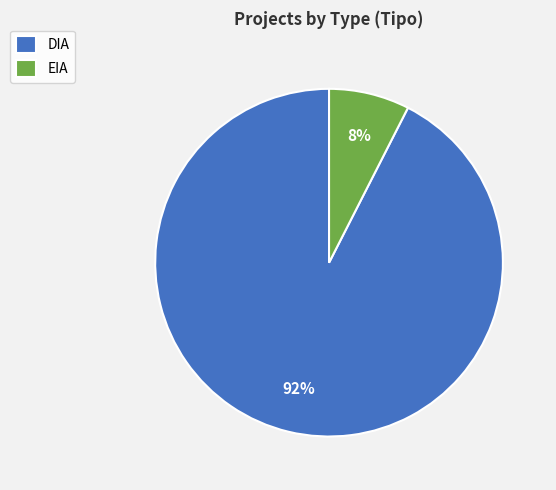

How many segments does this pie chart have?

2